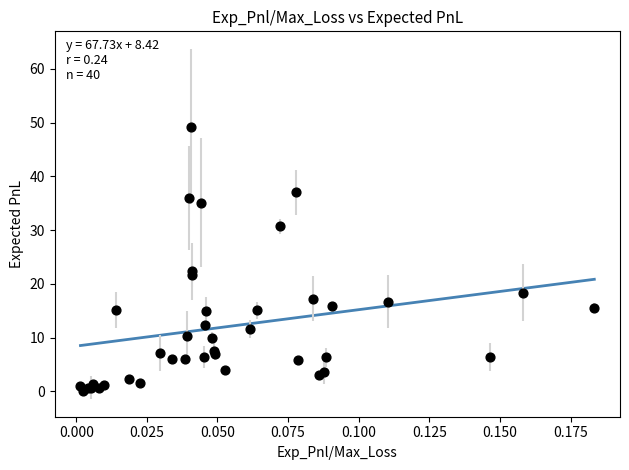

What Y value in the scatter plot is closest to 24?

22.3